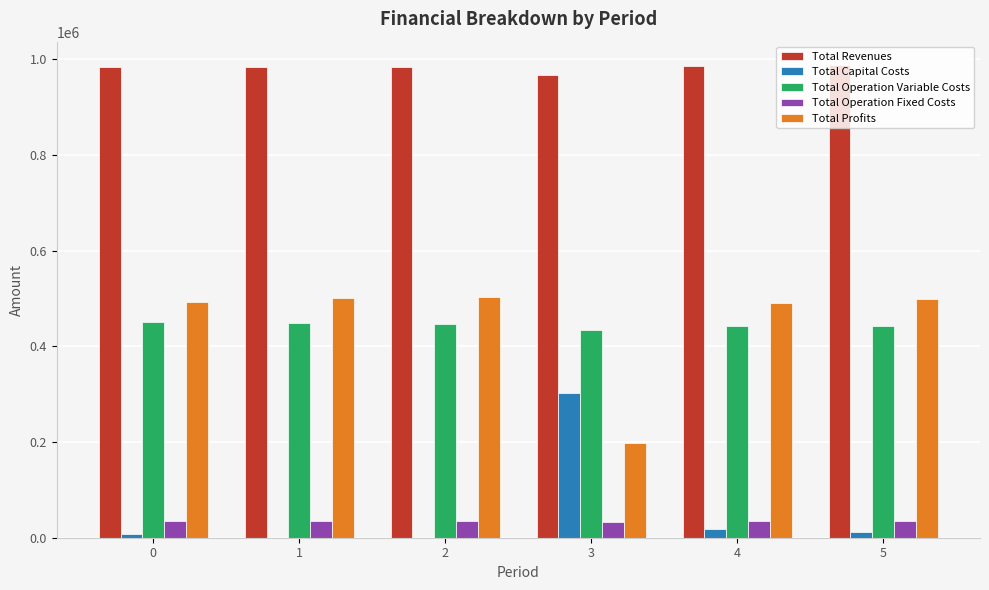

What is the average value of the Total Profits series?

447194.5